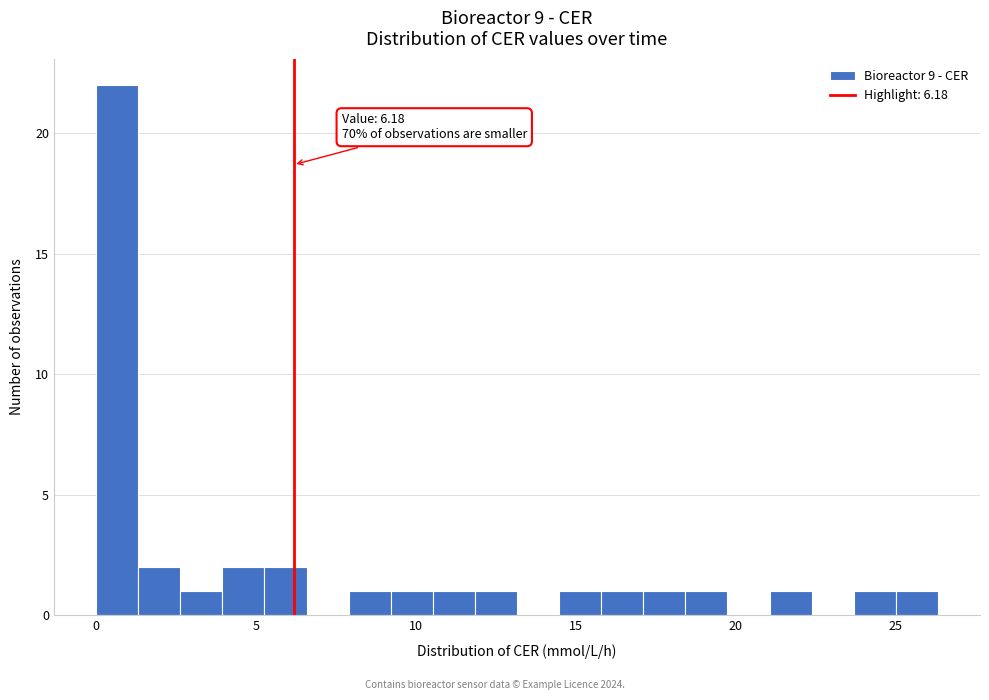

Read against the x-axis, roughly where is the centre of the tallest bar?

0.5